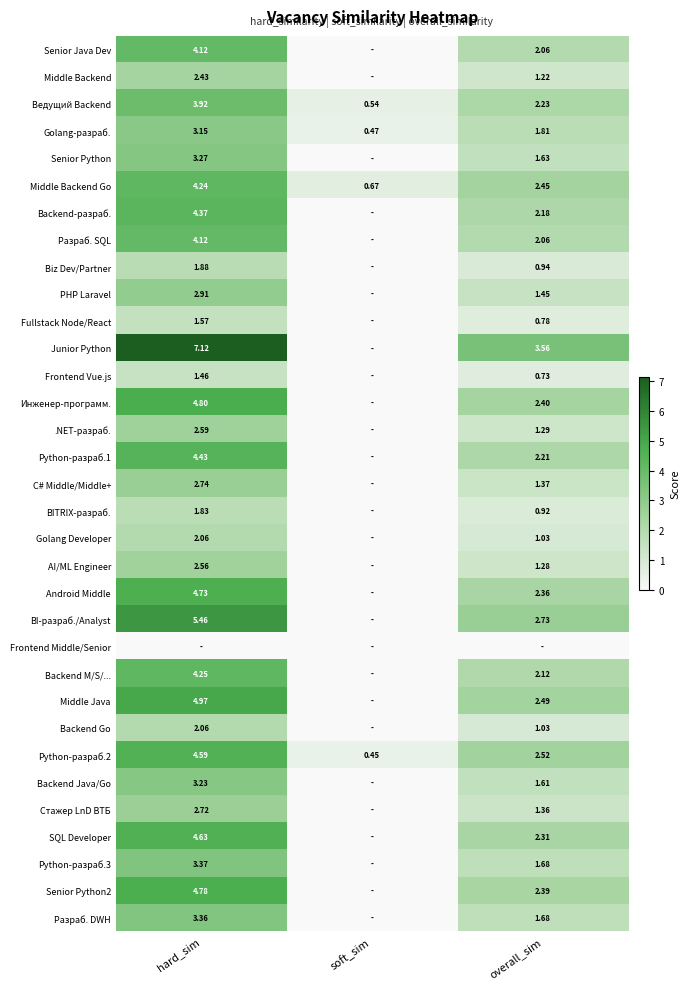

Is the value of Junior Python at overall_sim greater than the value of SQL Developer at hard_sim?

No